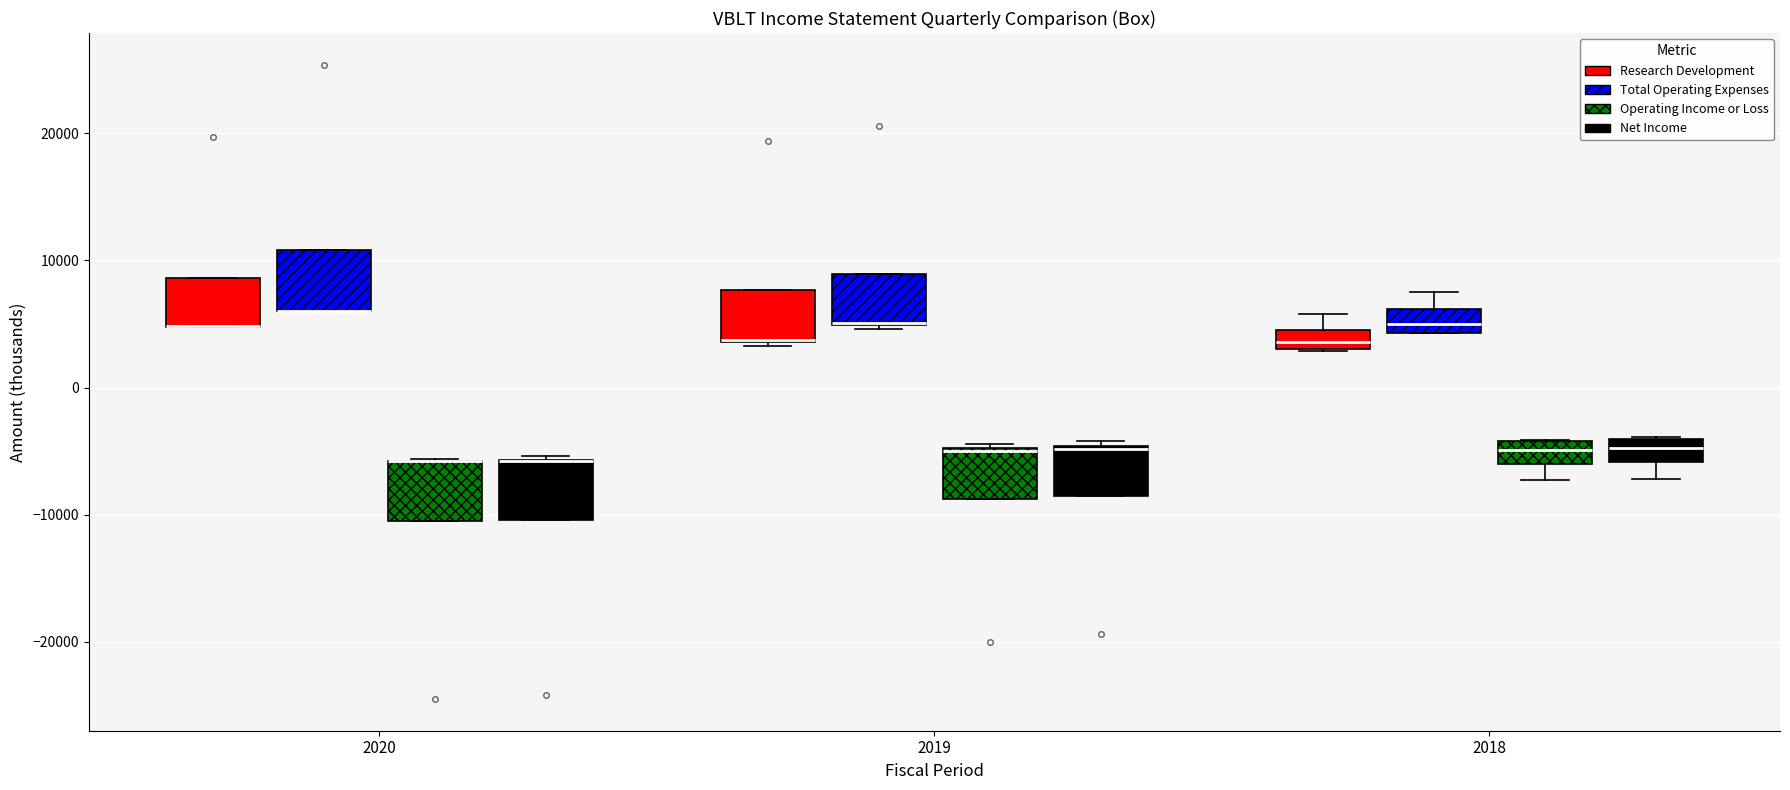

Where is the lower edge of the box for 2020 (Research Development) on the y-axis? The values are not printed on the chart, so give them approximately, as read against the axis.

5000